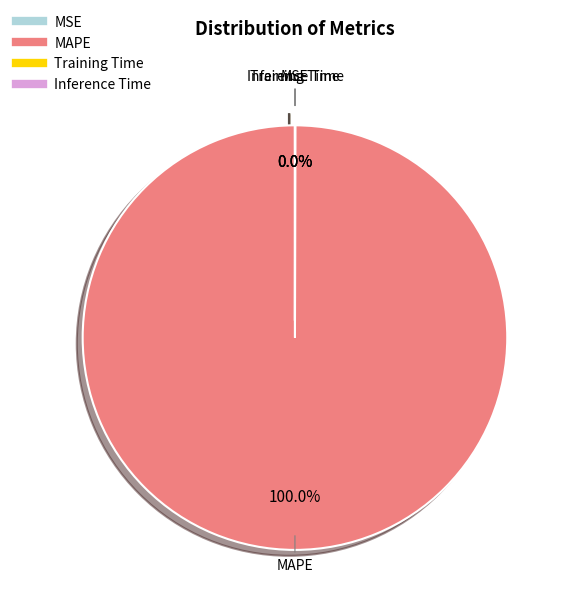

Is there a majority slice in this chart?

Yes